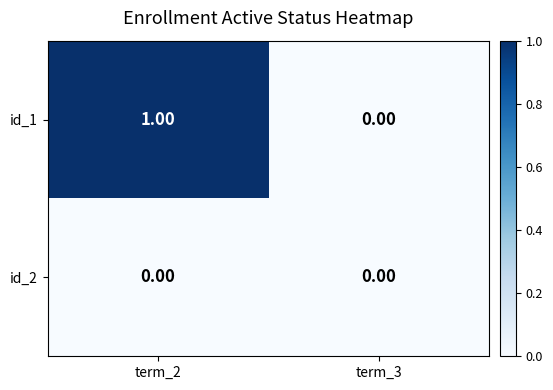

How many series are shown in this chart?

2